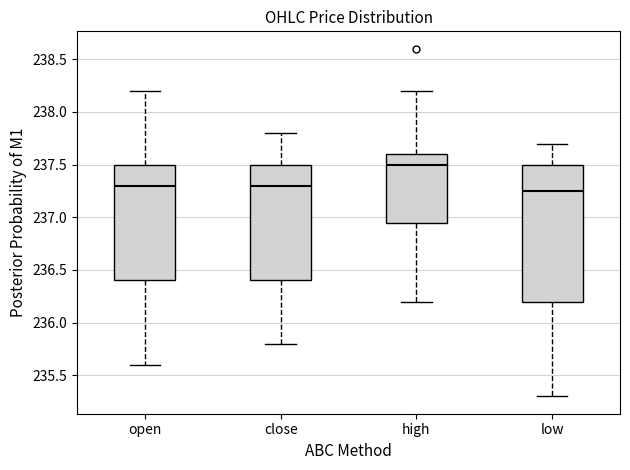

Comparing the boxes themselves (not the whiskers), which one is the tallest?

low